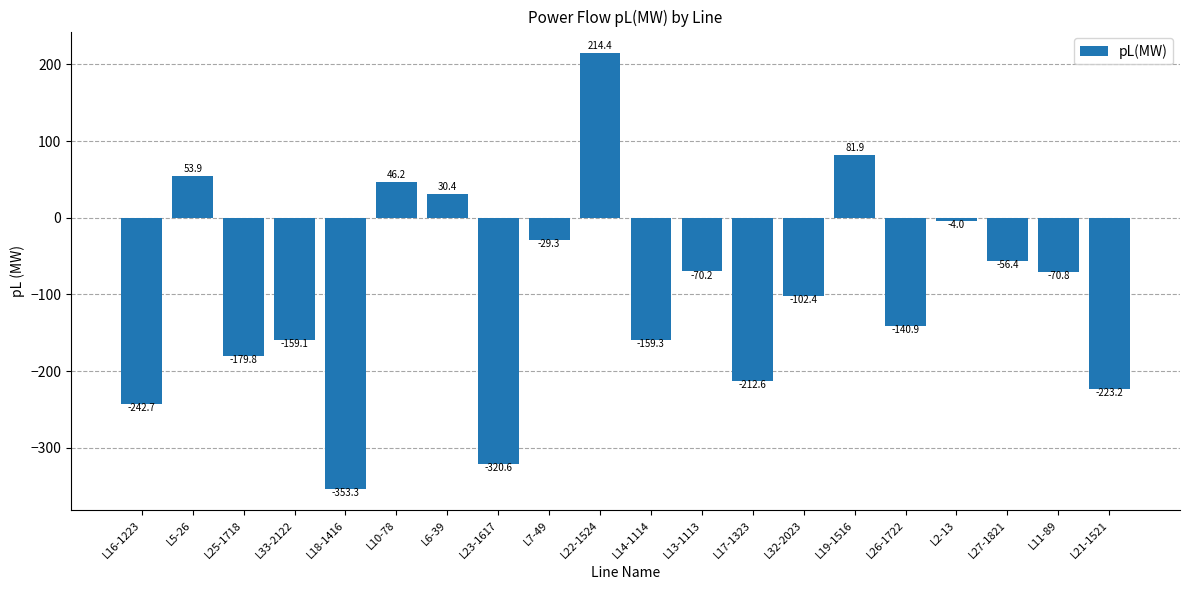

Where does the data first go above -70?

L5-26